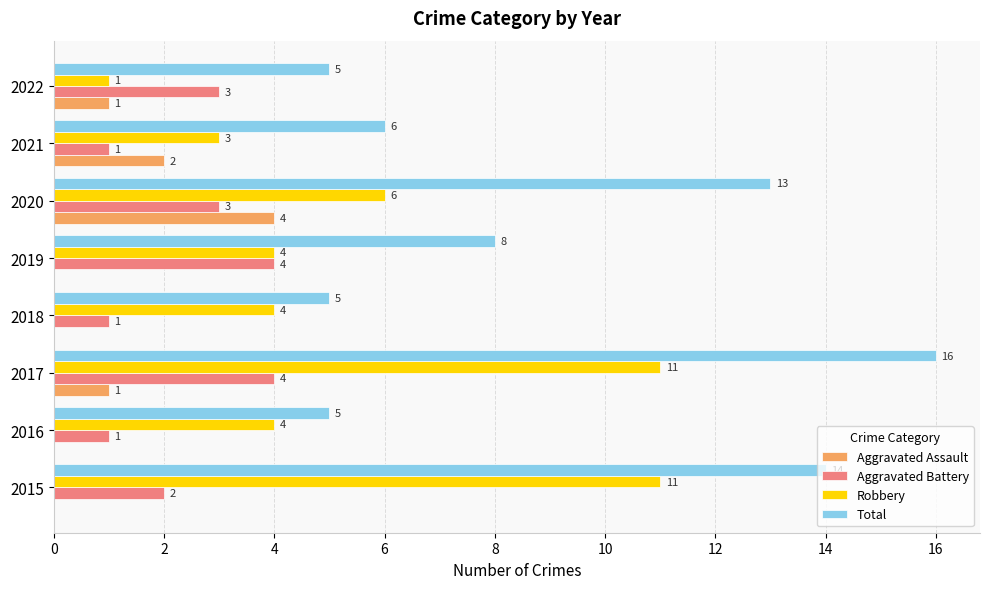

What is the total value across all series at 2015?

27